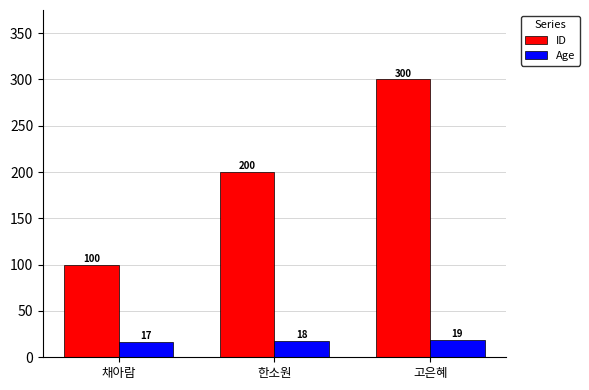

How many data points in Age are less than 18?

1